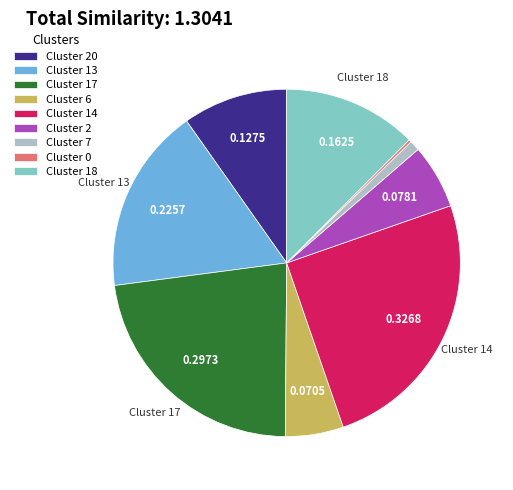

Combined, do Cluster 13 and Cluster 7 account for over 50%?

No